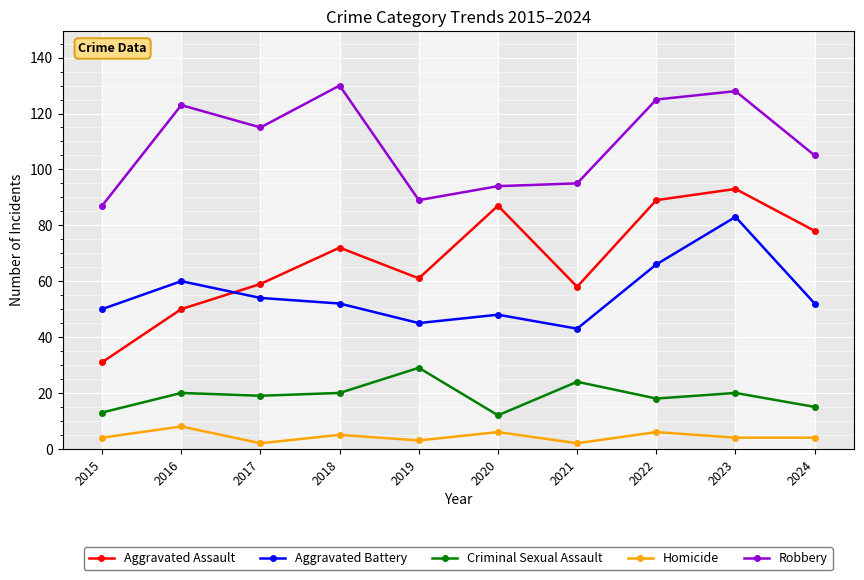

True or false: Robbery has a value of 123 at 2016.

True